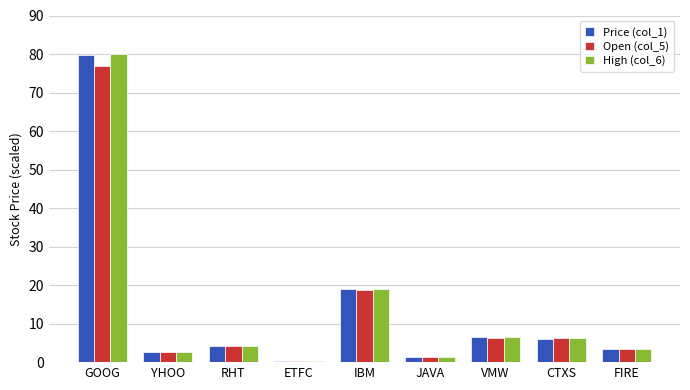

How many values in the Open (col_5) series exceed 4?

5